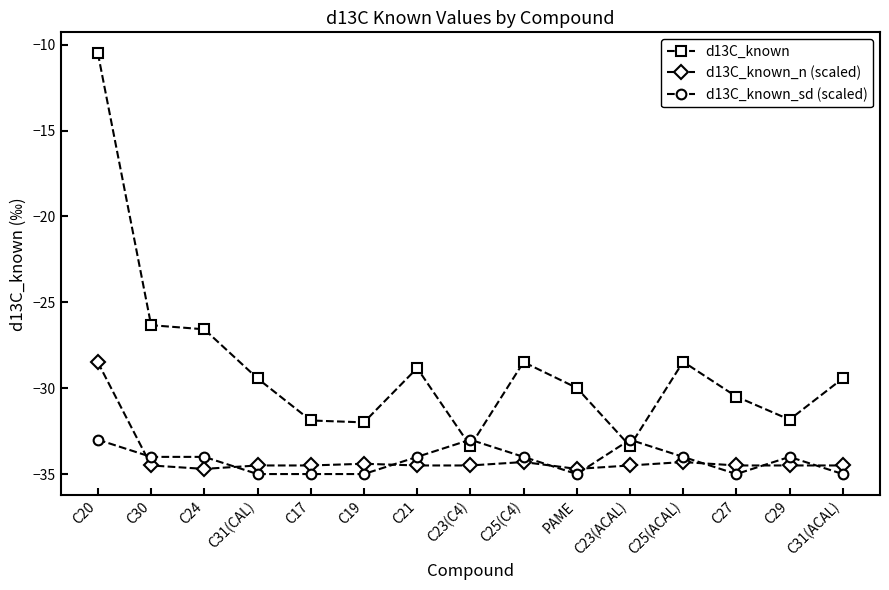

Which series changed the most between C20 and C25(ACAL)?

d13C_known